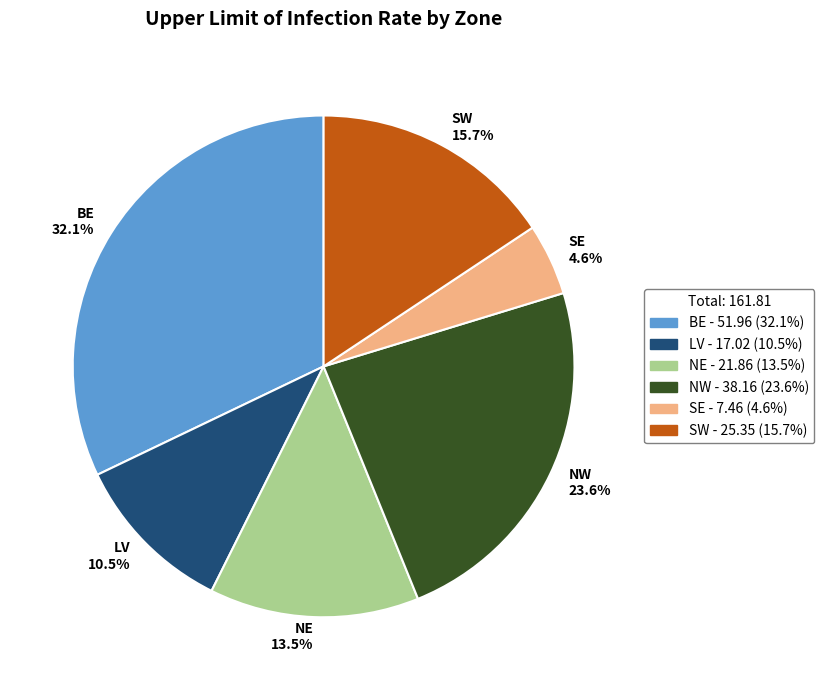

Which has a higher value, NW 23.6% or SE 4.6%?

NW 23.6%